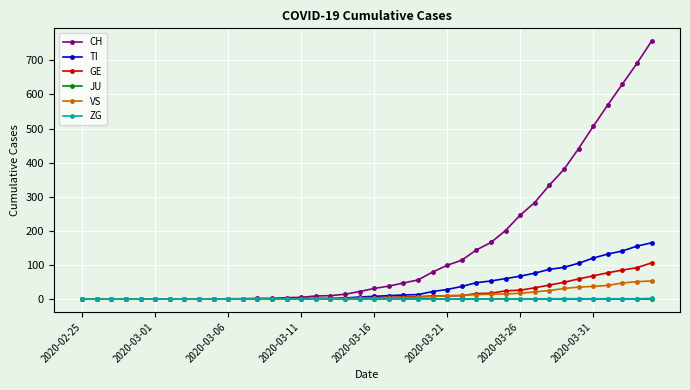

What is the difference between the second highest and minimum values in the ZG series?

1